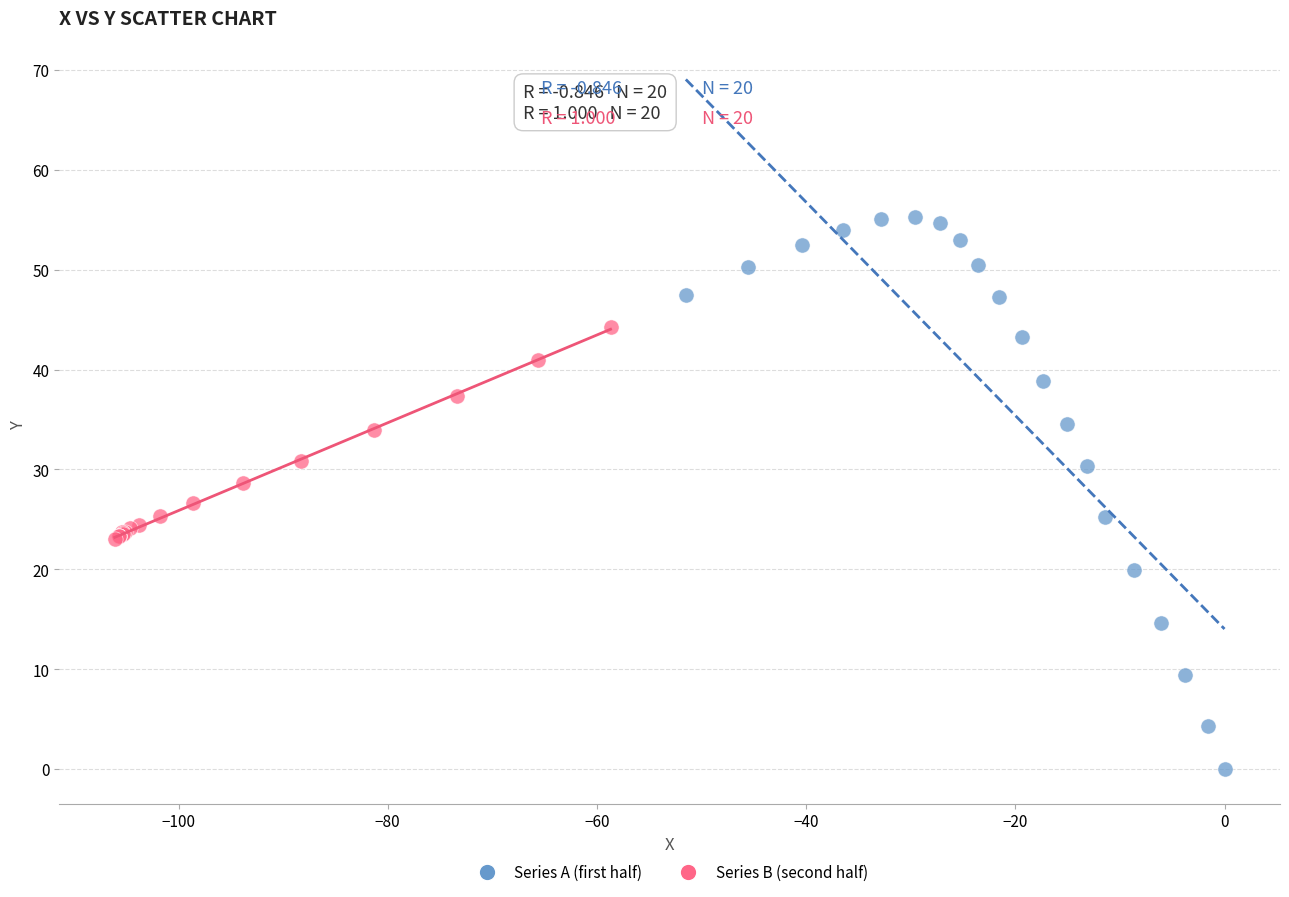

Which series reaches the maximum Y coordinate?

Series A (first half)